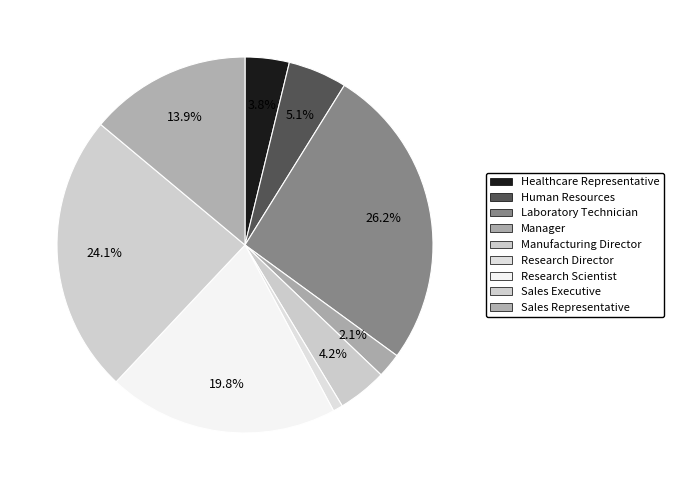

Which slice is the smallest?

Research Director